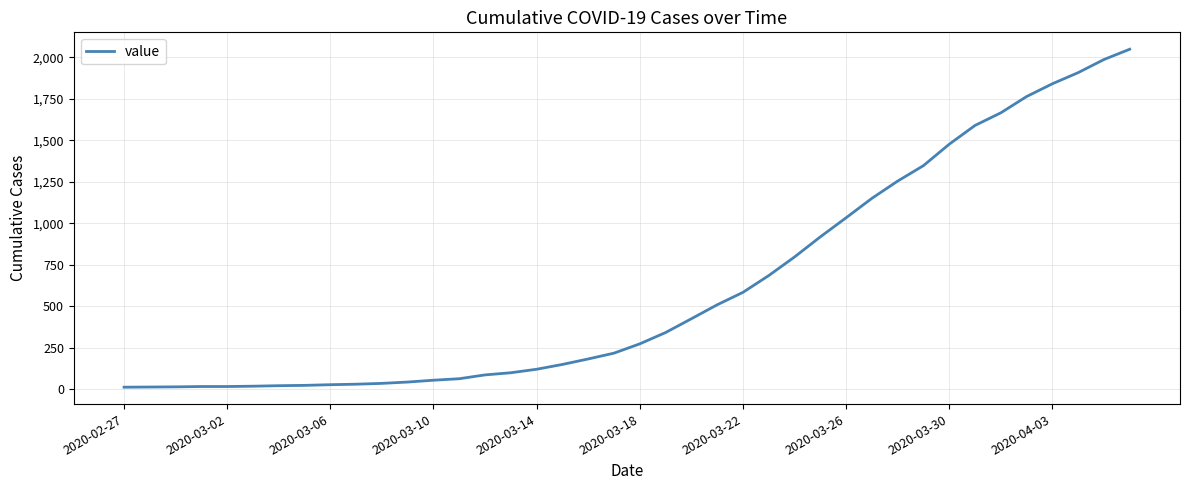

What is the maximum value shown in the chart?

2048